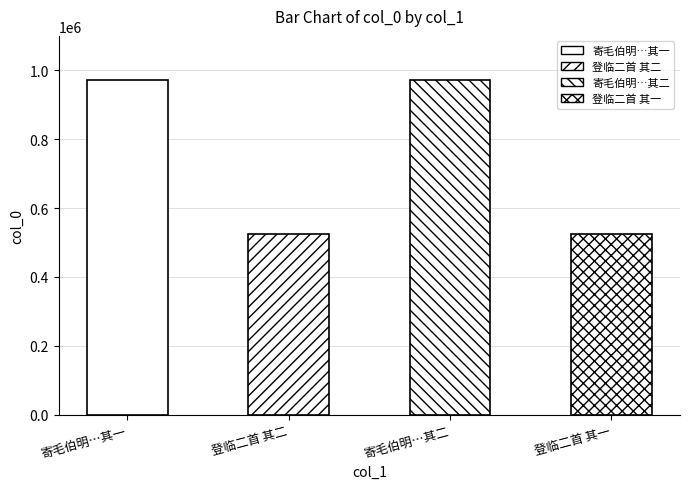

Which has a higher value, 寄毛伯明李叔器及康叔临二首 其二 or 登临二首 其一?

寄毛伯明李叔器及康叔临二首 其二